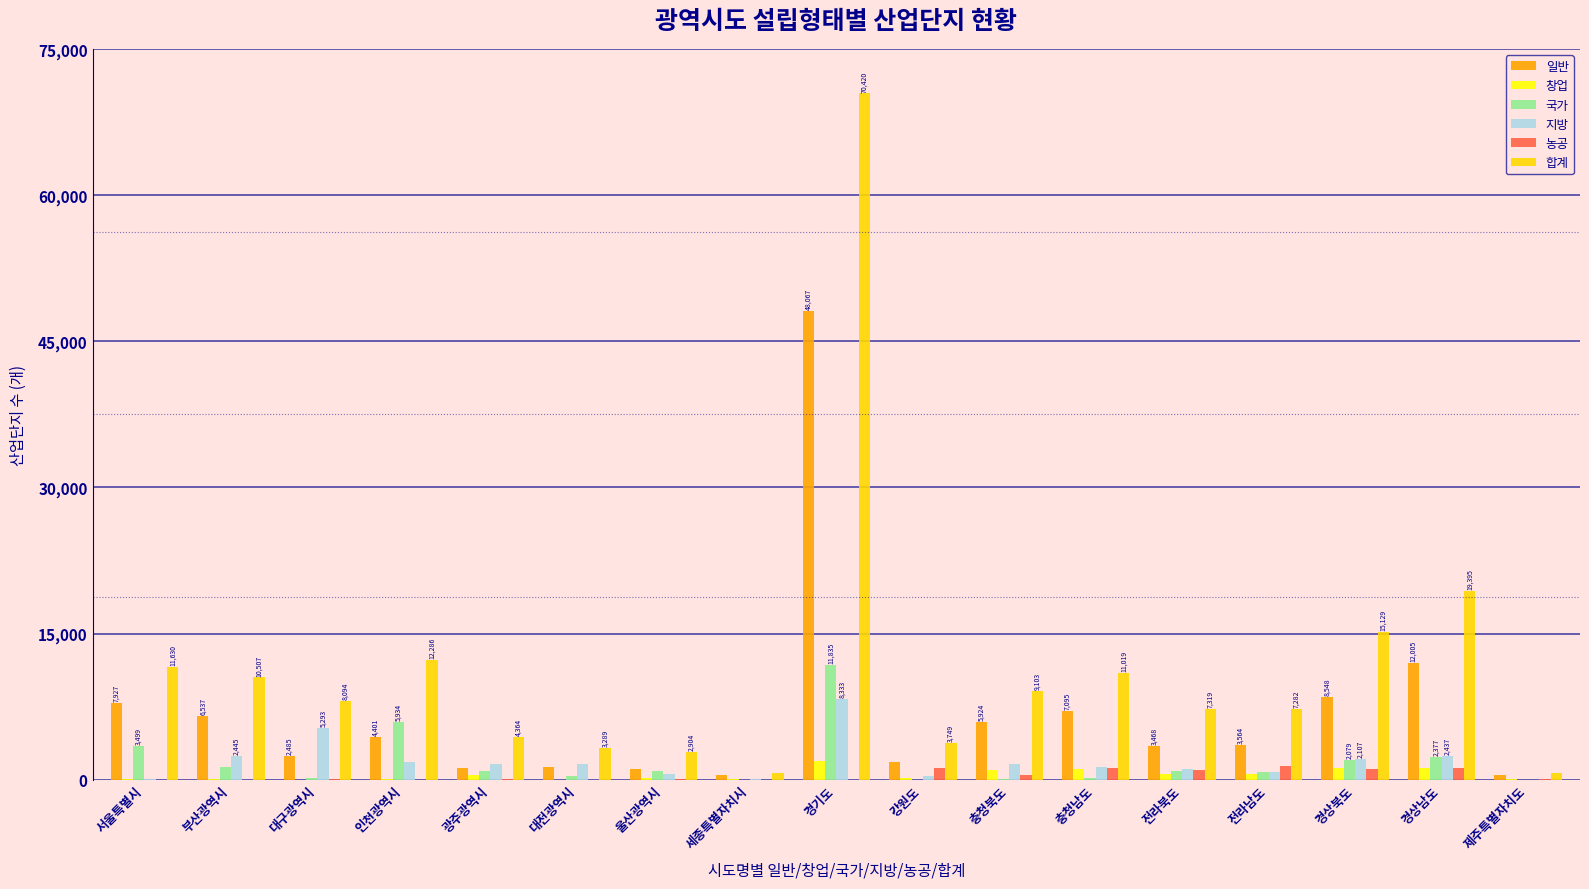

What is the greatest value displayed?

70420